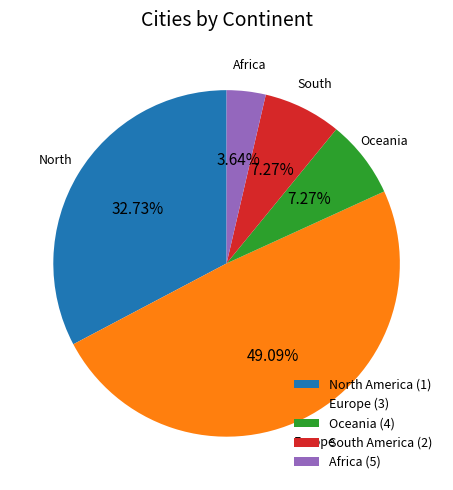

Approximately how many times larger is the value at South America (2) compared to Oceania (4)?

1.0